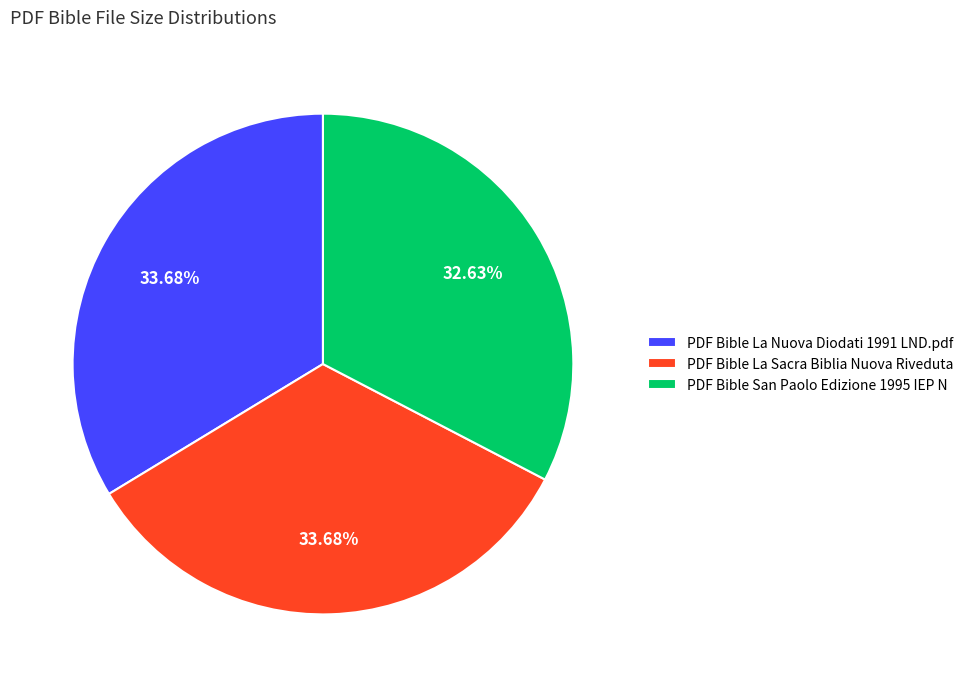

What is the ratio of the value at PDF Bible La Nuova Diodati 1991 LND.pdf to the value at PDF Bible La Sacra Biblia Nuova Riveduta?

1.0